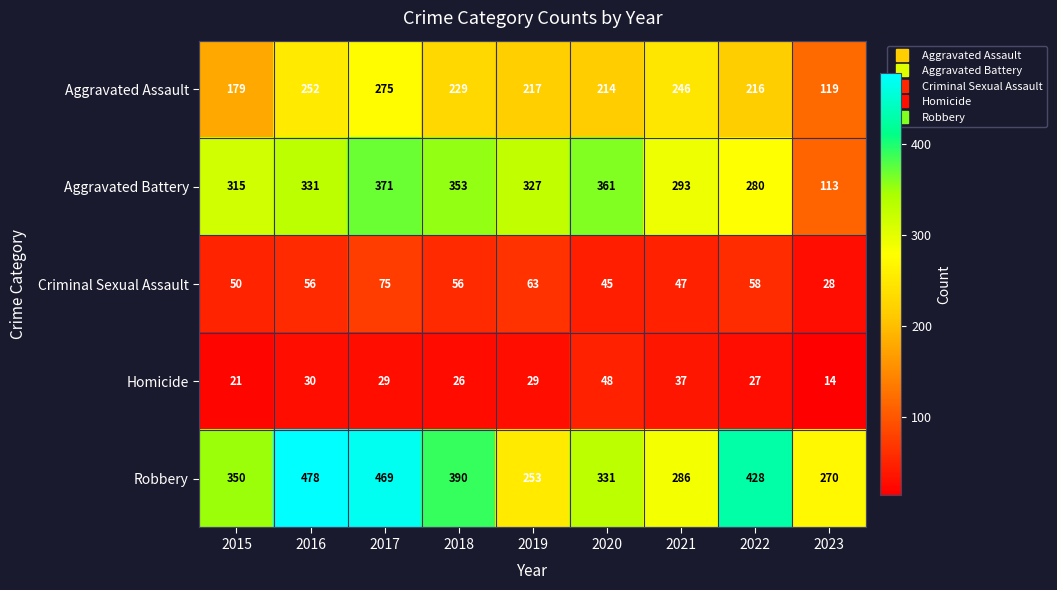

At which label does Aggravated Battery first exceed 327?

2016